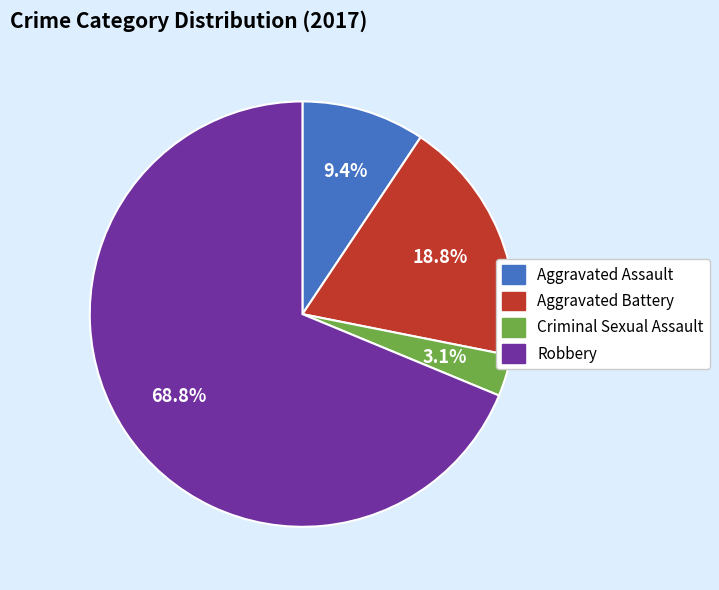

Which has a higher value, Aggravated Assault or Criminal Sexual Assault?

Aggravated Assault